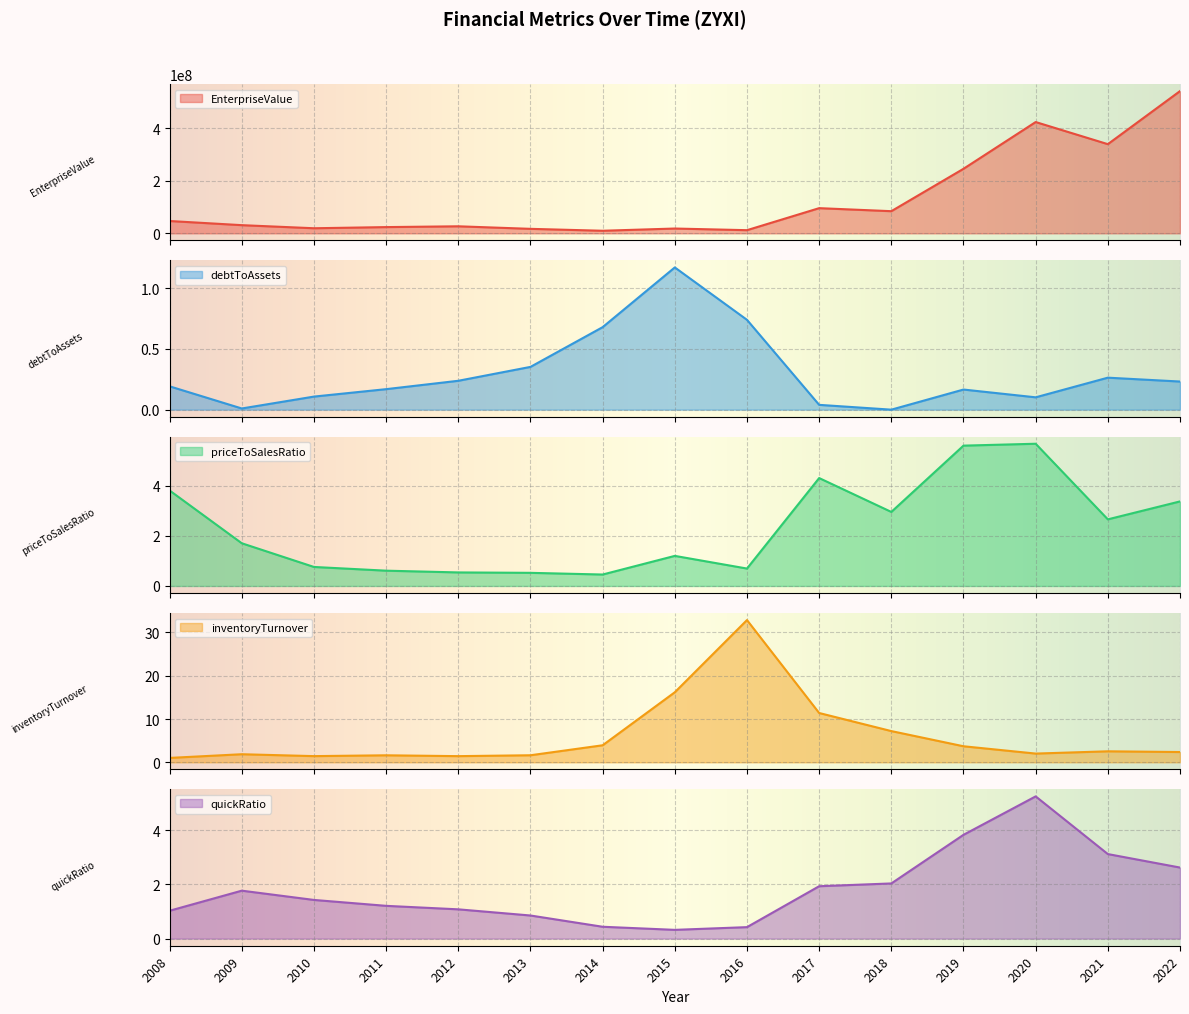

True or false: quickRatio has a value of 3.1 at 2021.

True